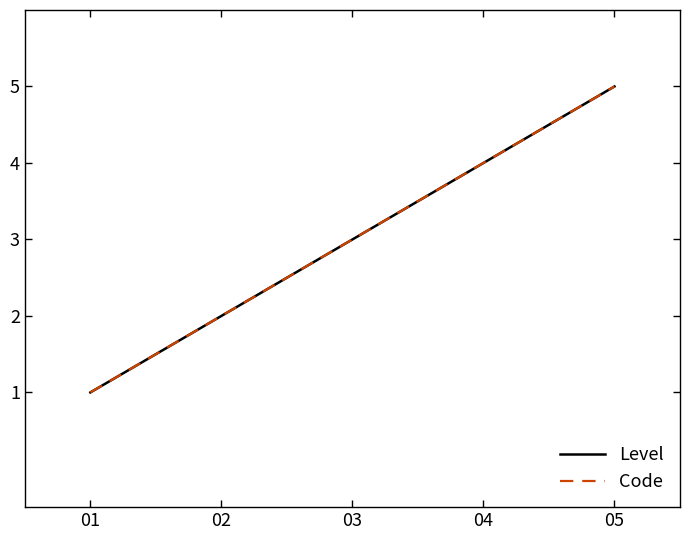

Does the chart display data point markers on the line(s)?

No